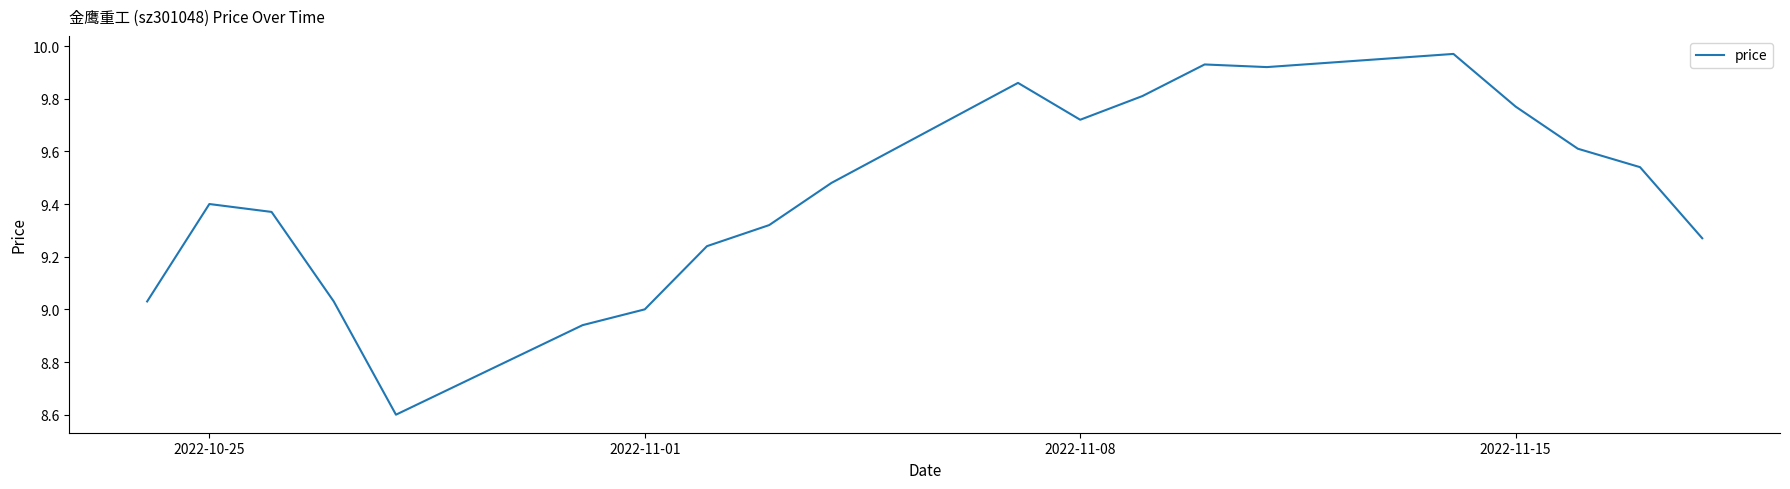

What is the smallest value displayed?

8.6